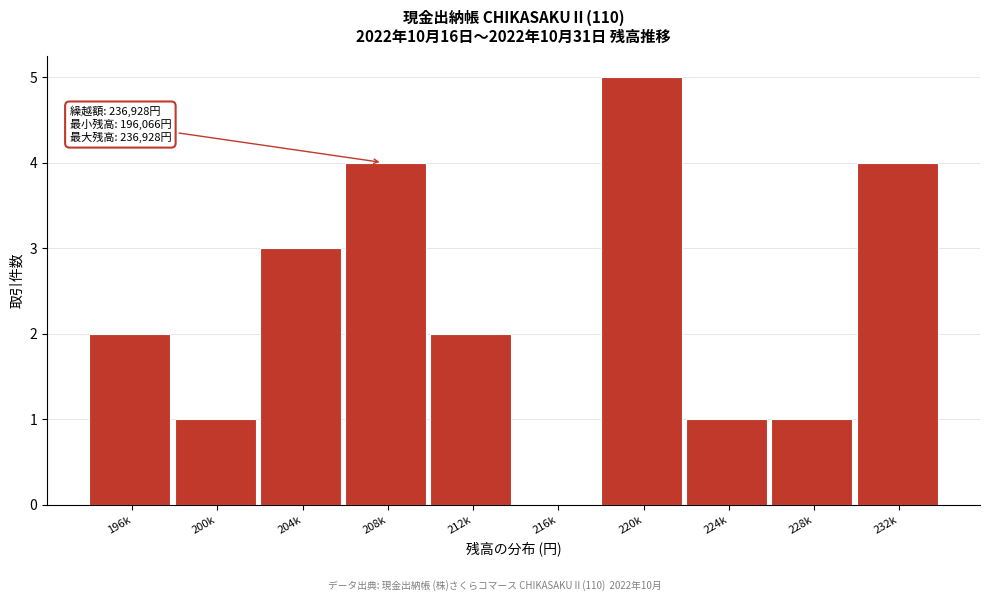

Reading left to right, what are all the values shown in this chart?

196k=2	200k=1	204k=3	208k=4	212k=2	216k=0	220k=5	224k=1	228k=1	232k=4